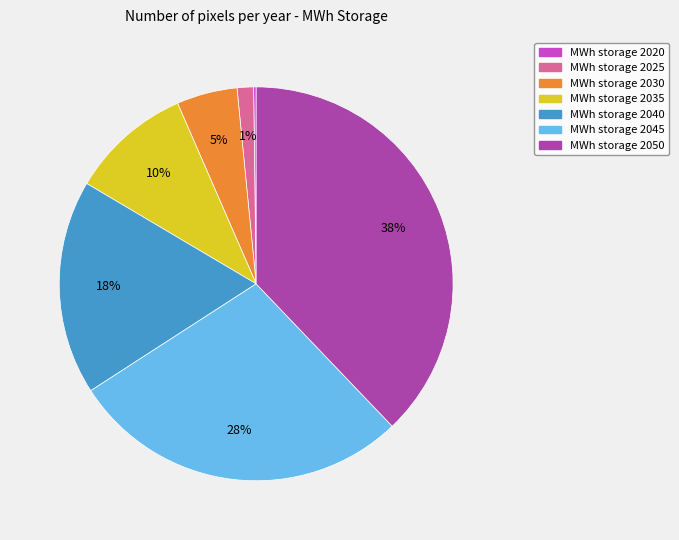

To the nearest percent, what is the average slice percentage?

14%